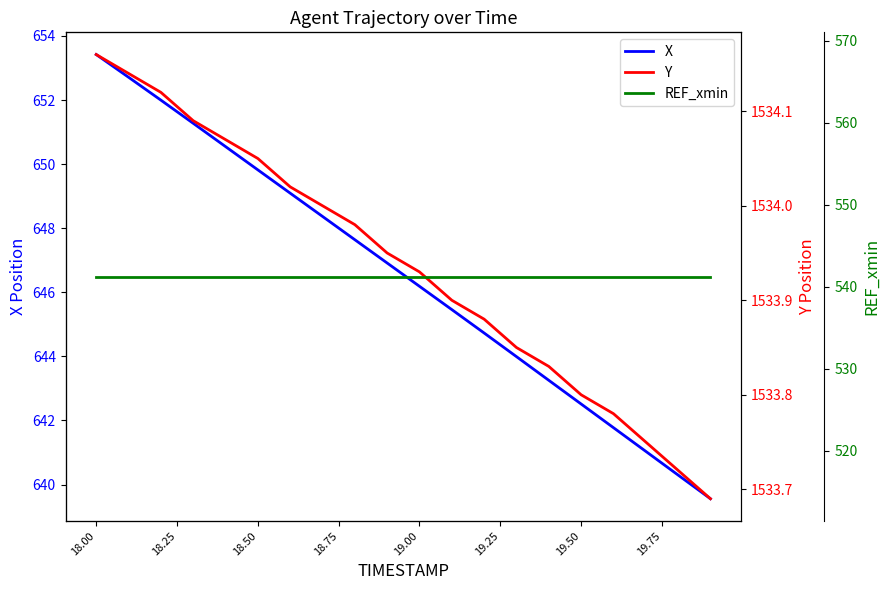

True or false: REF_xmin and Y cross at least once.

False